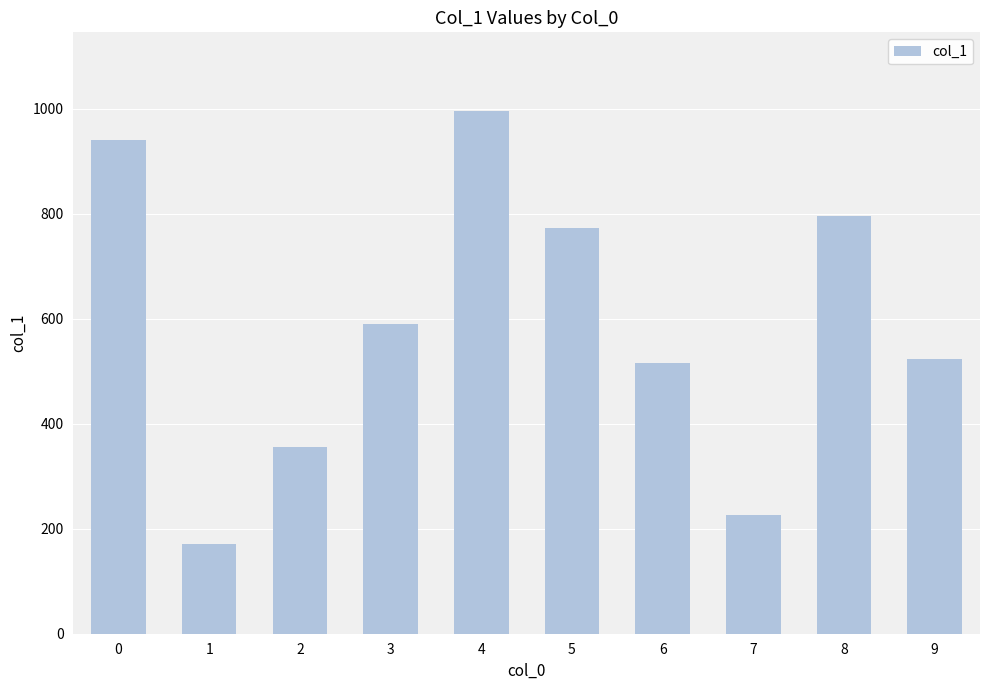

What is the minimum value shown in the chart?

170